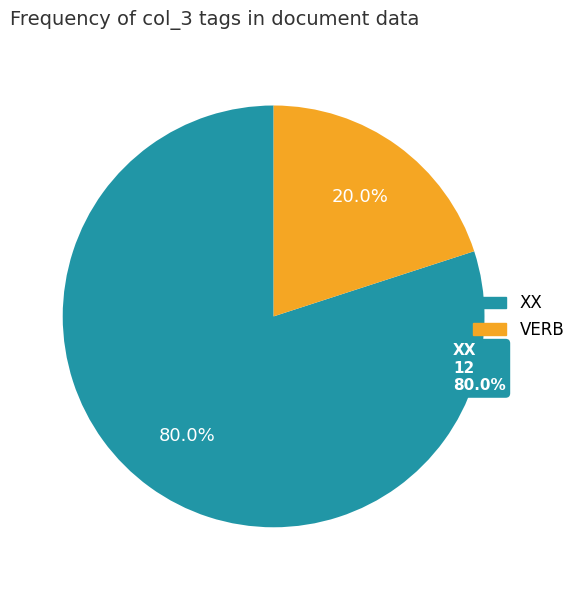

True or false: VERB accounts for 20% of the total.

True